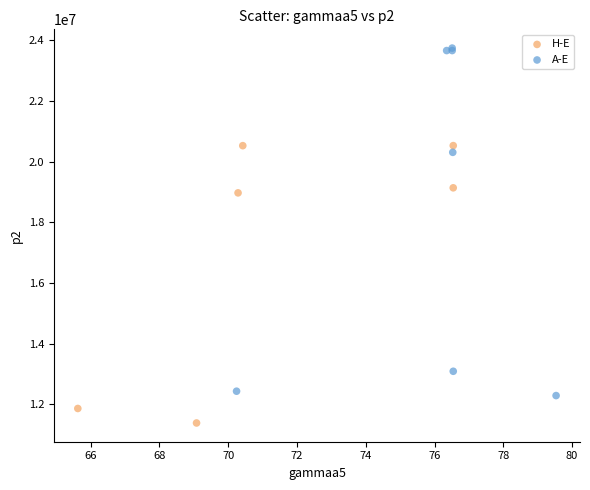

Which series reaches the maximum Y coordinate?

A-E